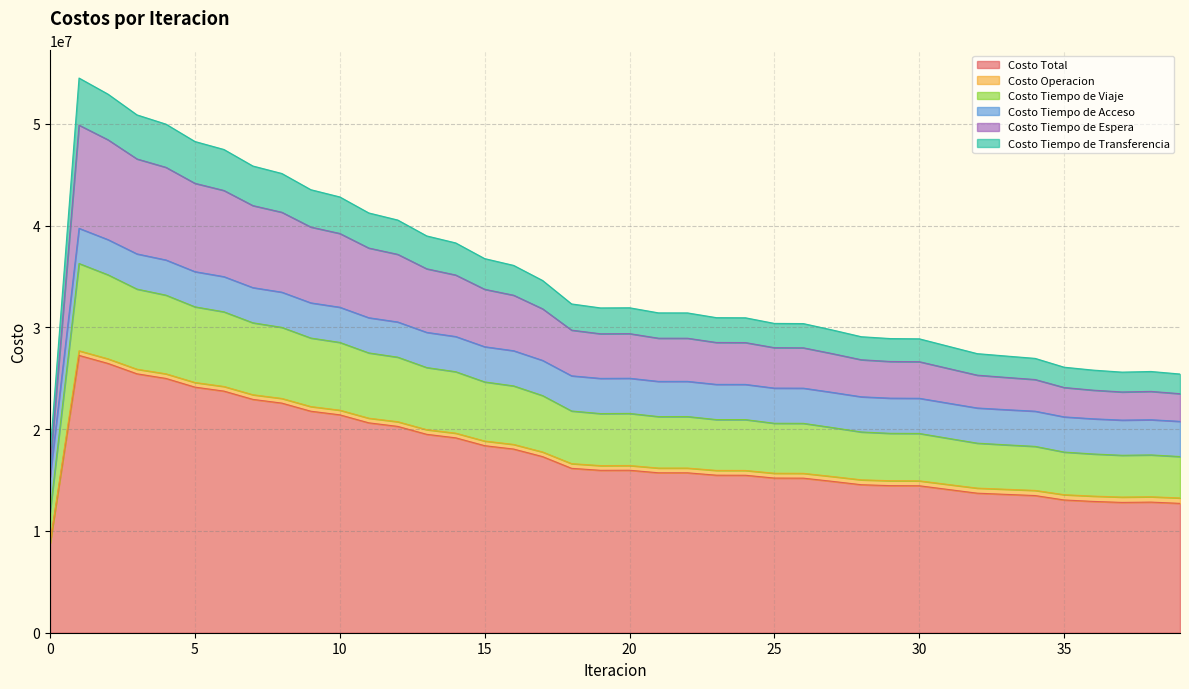

The value of Costo Tiempo de Espera at 19 is 20375894.6. True or false?

False